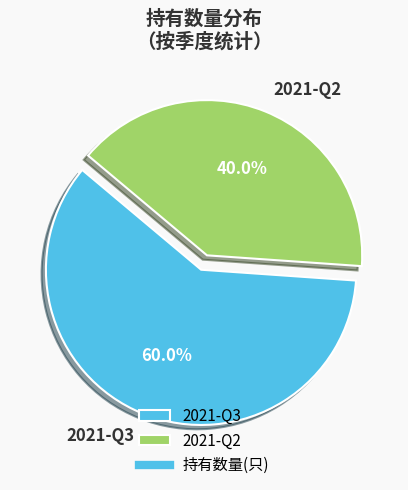

Is there a majority slice in this chart?

Yes